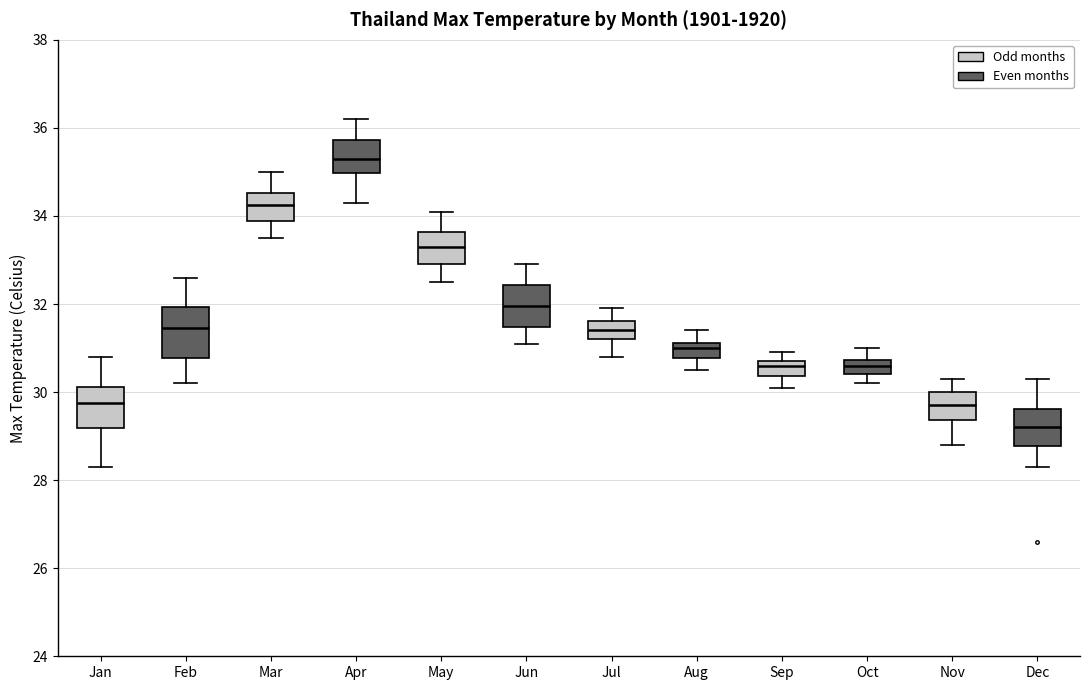

Reading left to right, transcribe this box plot: for each box, give where its median line is, the range the box spans, and where its two whiskers end, as read against the y-axis. The values are not printed on the chart, so give them approximately, as read against the axis.

Jan: median 29.8, box 29.2 to 30.2, whiskers 28.4 to 30.8
Feb: median 31.4, box 30.8 to 32.0, whiskers 30.2 to 32.6
Mar: median 34.2, box 33.8 to 34.6, whiskers 33.6 to 35.0
Apr: median 35.4, box 35.0 to 35.8, whiskers 34.4 to 36.2
May: median 33.4, box 33.0 to 33.6, whiskers 32.6 to 34.2
Jun: median 32.0, box 31.4 to 32.4, whiskers 31.2 to 33.0
Jul: median 31.4, box 31.2 to 31.6, whiskers 30.8 to 32.0
Aug: median 31.0, box 30.8 to 31.2, whiskers 30.6 to 31.4
Sep: median 30.6, box 30.4 to 30.8, whiskers 30.2 to 31.0
Oct: median 30.6, box 30.4 to 30.8, whiskers 30.2 to 31.0
Nov: median 29.8, box 29.4 to 30.0, whiskers 28.8 to 30.4
Dec: median 29.2, box 28.8 to 29.6, whiskers 28.4 to 30.4